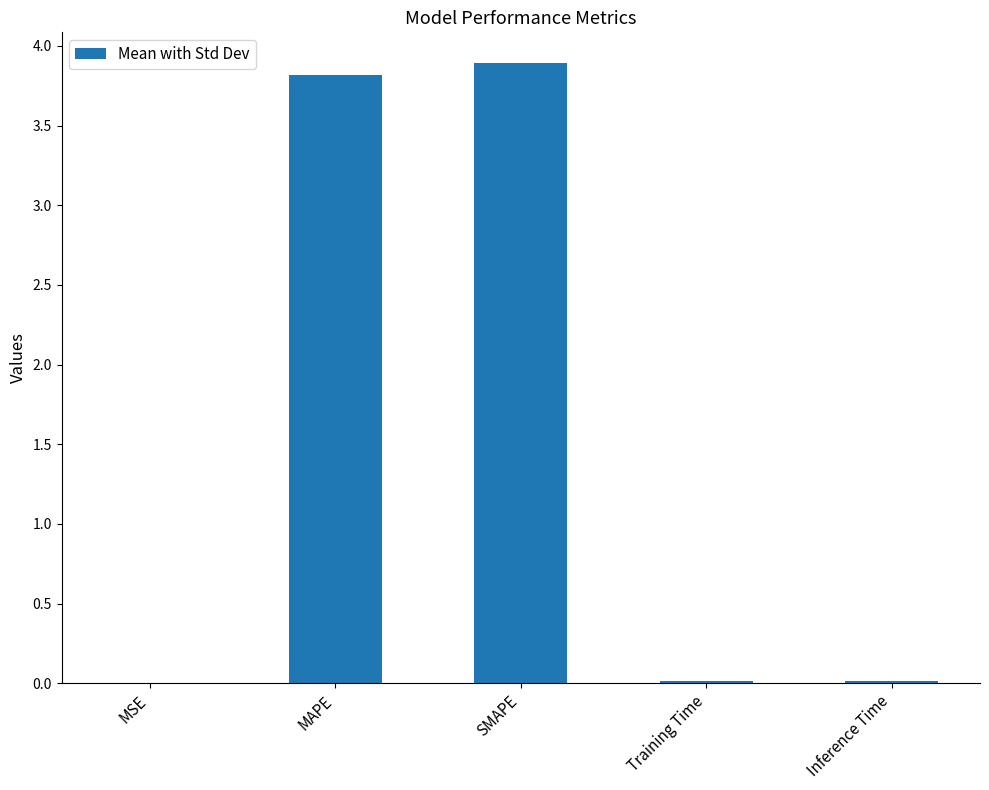

The chart shows a value of 0.0 at MSE. True or false?

True